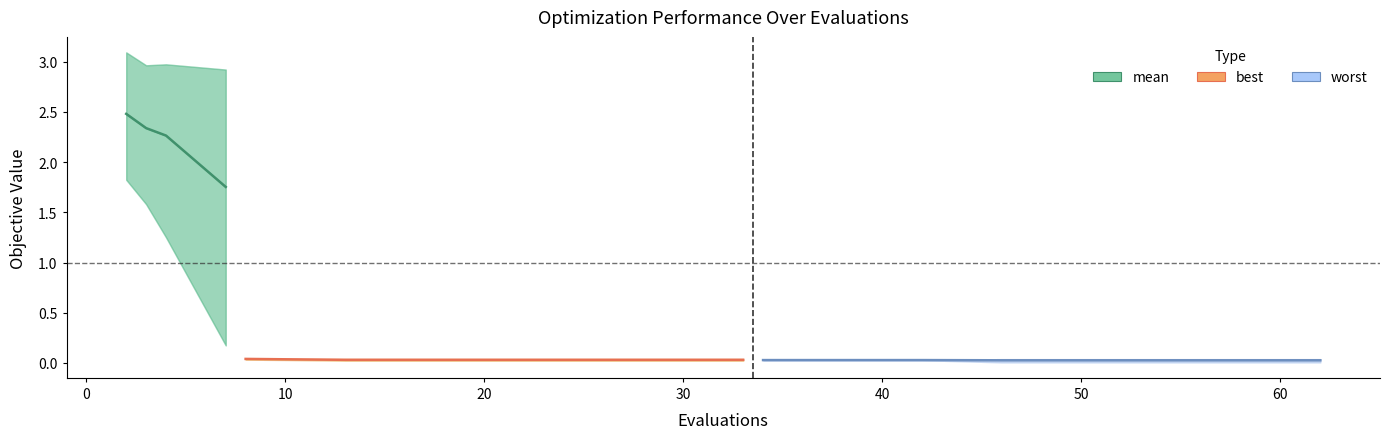

Between 20 and 10, which is larger?

10